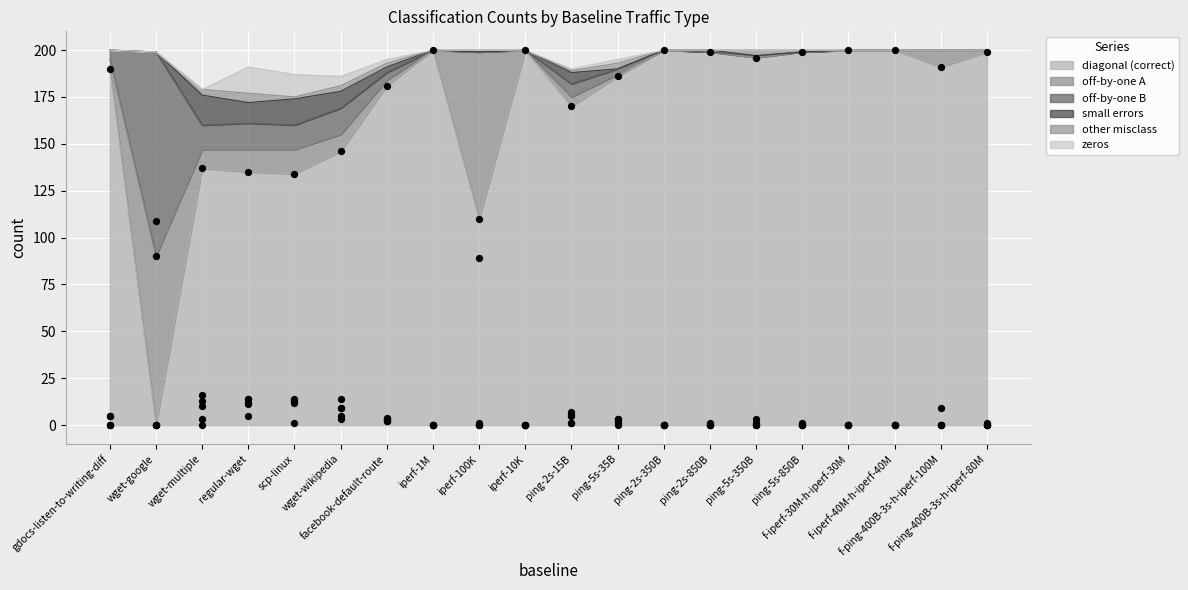

Which series contains the lowest Y value?

diagonal (correct)